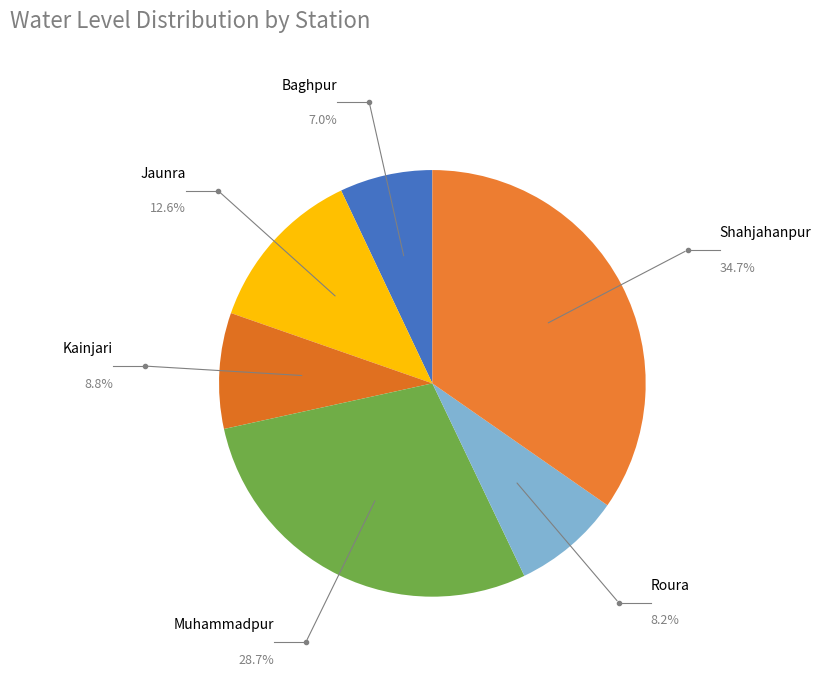

Do Shahjahanpur and Roura together represent more than half of the pie?

No